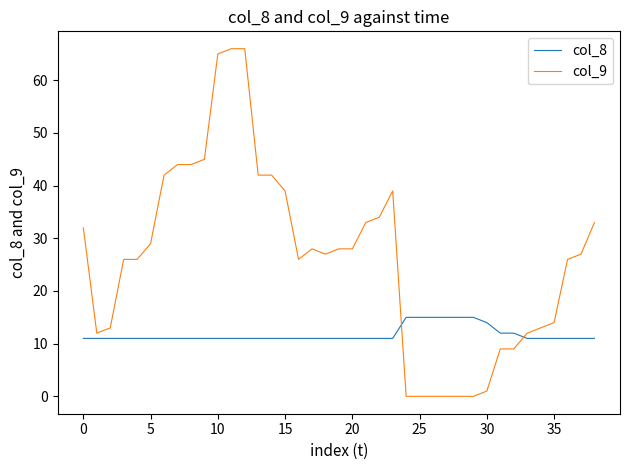

Is this an area chart (filled region under the line)?

No